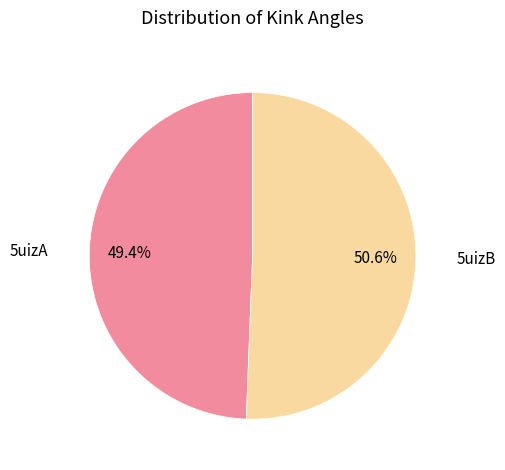

Does any single category account for the majority?

Yes